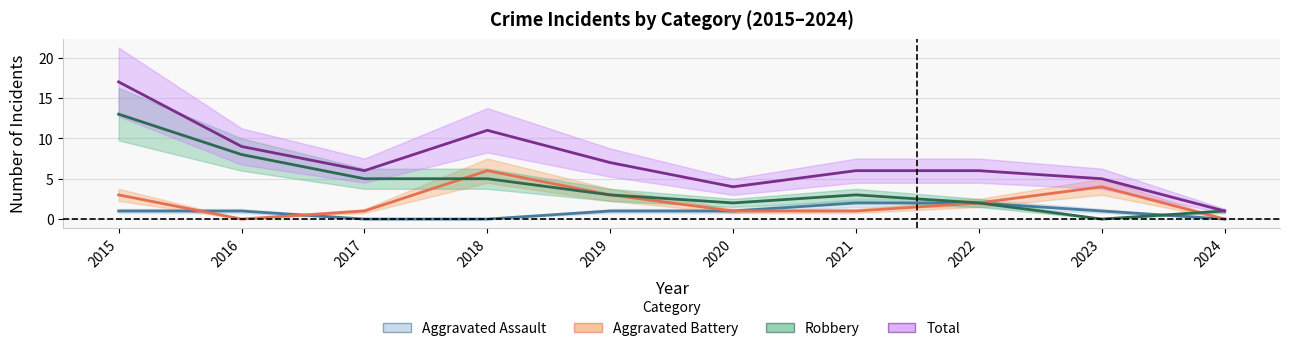

Reading left to right, list all the values displayed in this chart.

Aggravated Assault: 2015=1	2016=1	2017=0	2018=0	2019=1	2020=1	2021=2	2022=2	2023=1	2024=0
Aggravated Battery: 2015=3	2016=0	2017=1	2018=6	2019=3	2020=1	2021=1	2022=2	2023=4	2024=0
Robbery: 2015=13	2016=8	2017=5	2018=5	2019=3	2020=2	2021=3	2022=2	2023=0	2024=1
Total: 2015=17	2016=9	2017=6	2018=11	2019=7	2020=4	2021=6	2022=6	2023=5	2024=1